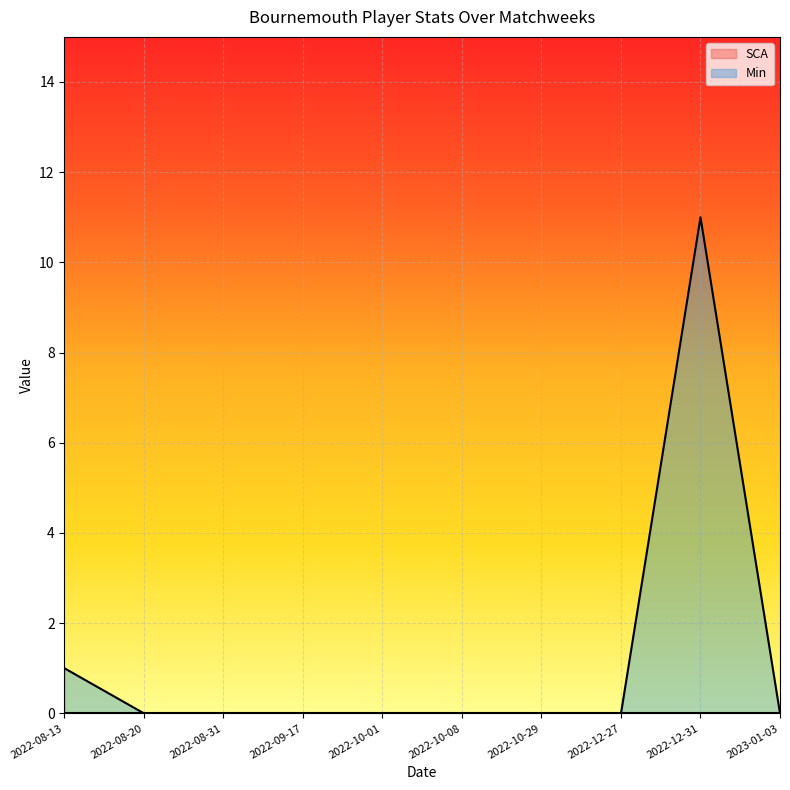

How many data points does each series have?

10